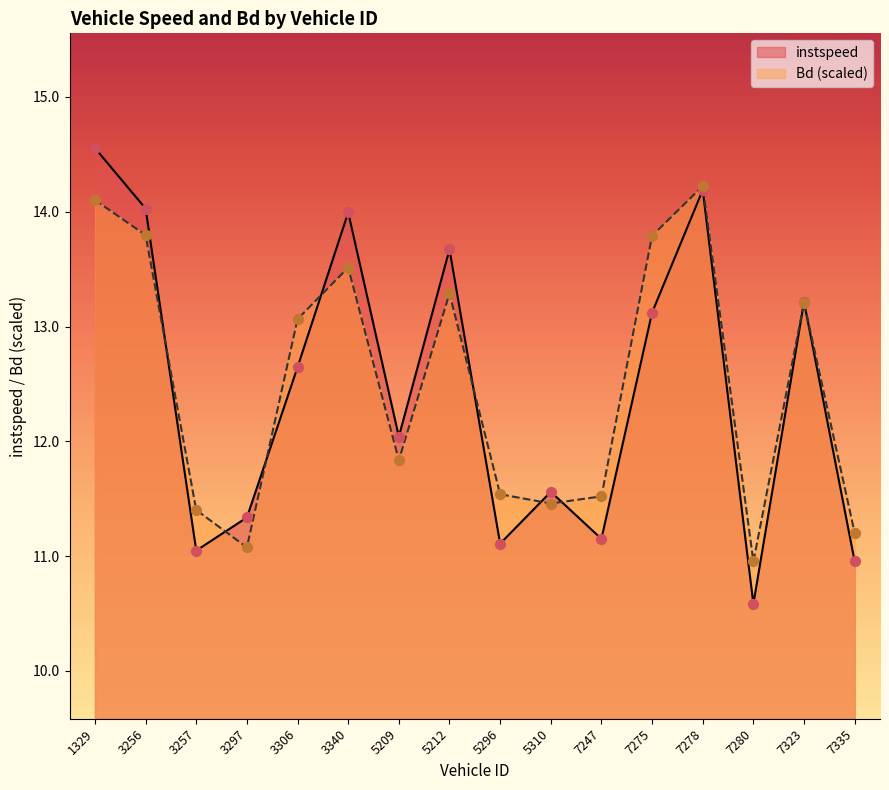

At which category is the sum across all series the highest?

1329